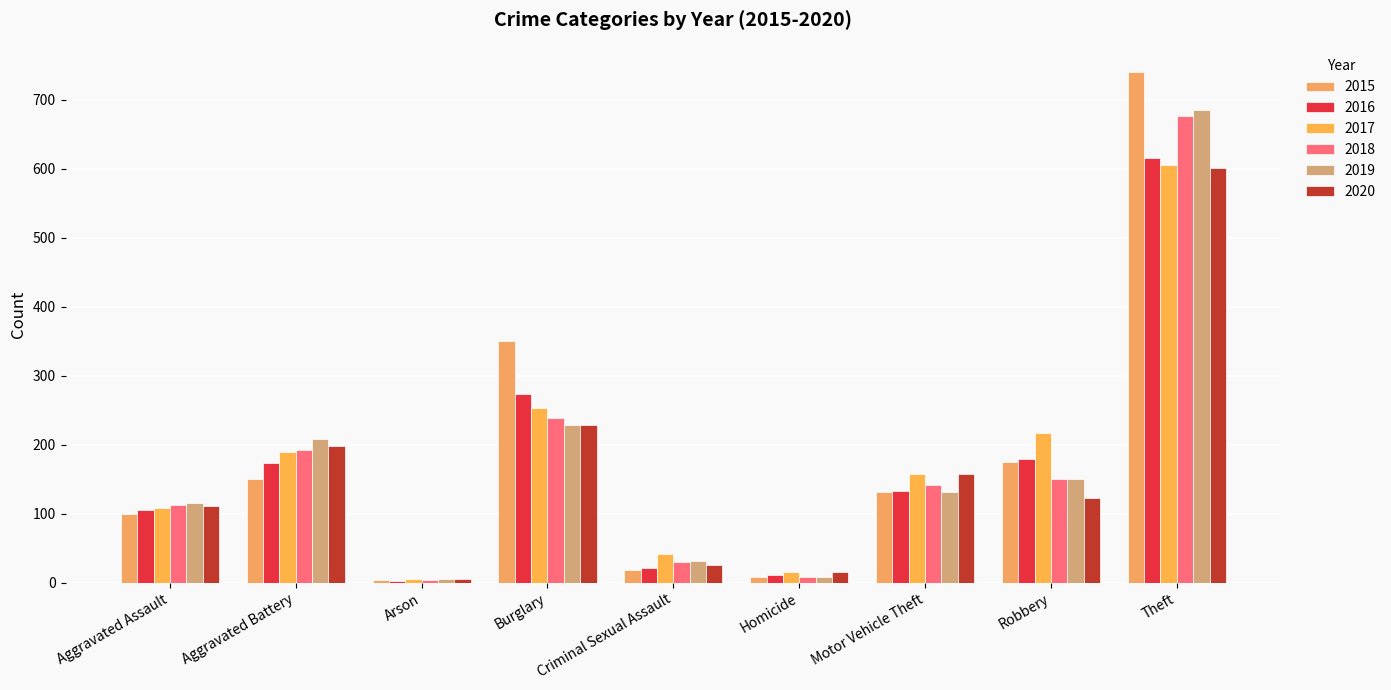

Reading left to right, extract all data points from this chart.

2015: Aggravated Assault=99	Aggravated Battery=151	Arson=4	Burglary=351	Criminal Sexual Assault=19	Homicide=8	Motor Vehicle Theft=131	Robbery=175	Theft=740
2016: Aggravated Assault=105	Aggravated Battery=174	Arson=3	Burglary=274	Criminal Sexual Assault=21	Homicide=11	Motor Vehicle Theft=133	Robbery=179	Theft=616
2017: Aggravated Assault=109	Aggravated Battery=190	Arson=5	Burglary=254	Criminal Sexual Assault=41	Homicide=16	Motor Vehicle Theft=158	Robbery=217	Theft=606
2018: Aggravated Assault=112	Aggravated Battery=192	Arson=4	Burglary=239	Criminal Sexual Assault=30	Homicide=8	Motor Vehicle Theft=142	Robbery=150	Theft=676
2019: Aggravated Assault=116	Aggravated Battery=208	Arson=6	Burglary=228	Criminal Sexual Assault=31	Homicide=9	Motor Vehicle Theft=132	Robbery=150	Theft=686
2020: Aggravated Assault=111	Aggravated Battery=198	Arson=6	Burglary=228	Criminal Sexual Assault=25	Homicide=16	Motor Vehicle Theft=158	Robbery=123	Theft=602